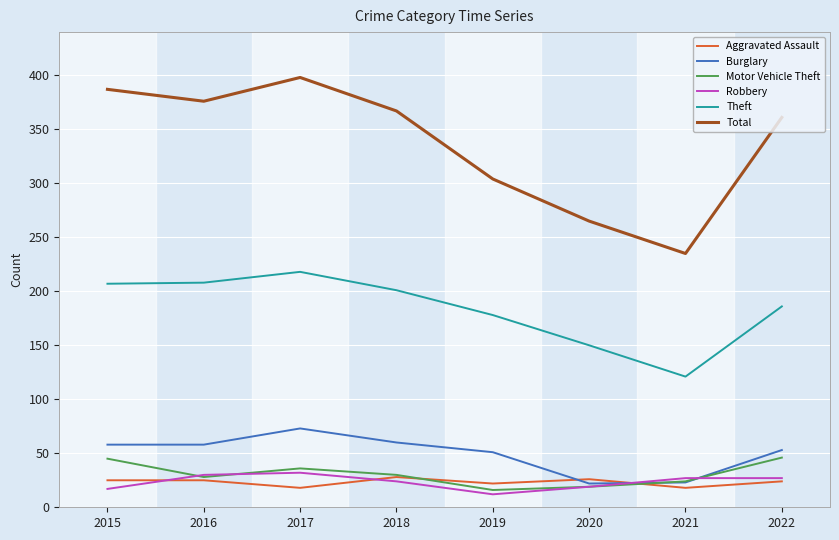

True or false: Aggravated Assault has a value of 18 at 2021.

True